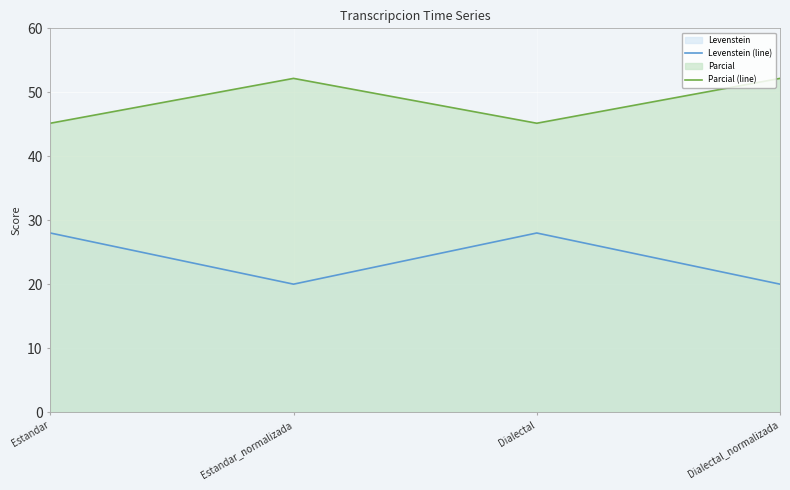

Reading right to left, transcribe all the data shown in this chart.

Levenstein (line): 20.0	28.0	20.0	28.0
Parcial (line): 52.2	45.2	52.2	45.2